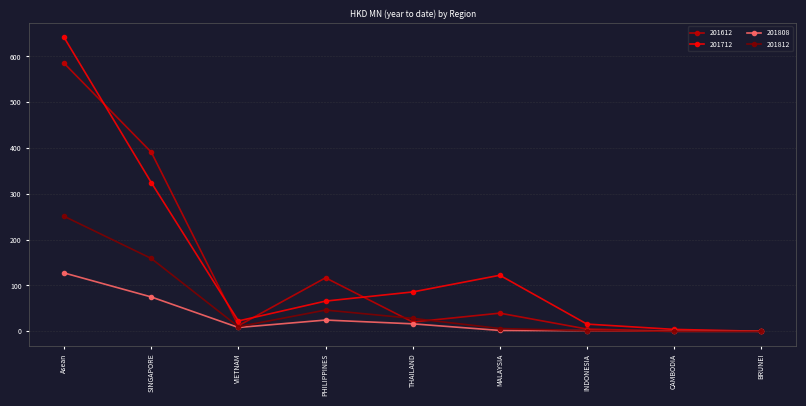

How many data points does each series have?

9